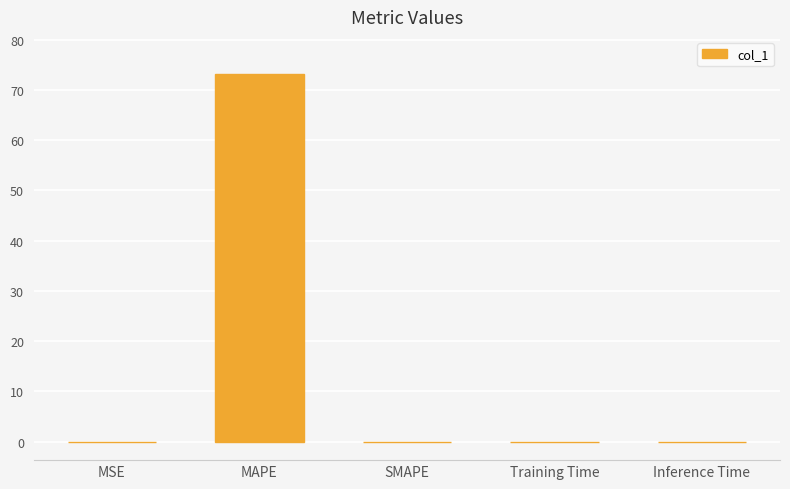

True or false: the data shows 73.2 at MAPE.

True